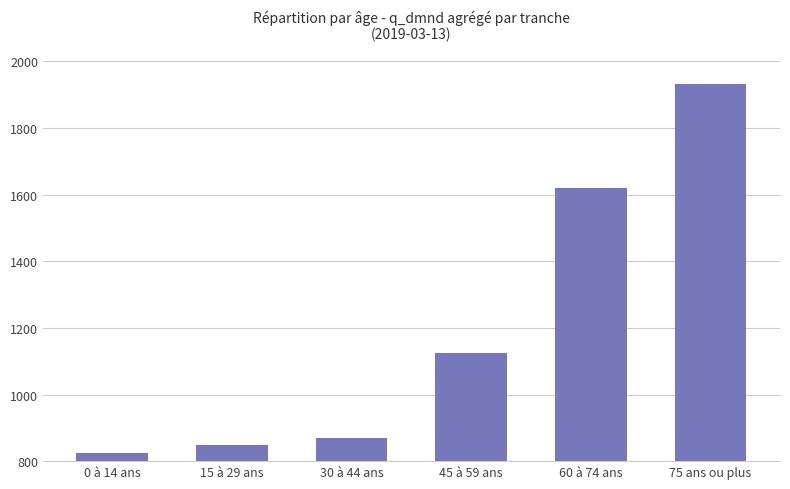

Reading left to right, transcribe all the data shown in this chart.

0 à 14 ans=825.7	15 à 29 ans=847.0	30 à 44 ans=868.6	45 à 59 ans=1123.5	60 à 74 ans=1618.7	75 ans ou plus=1930.8